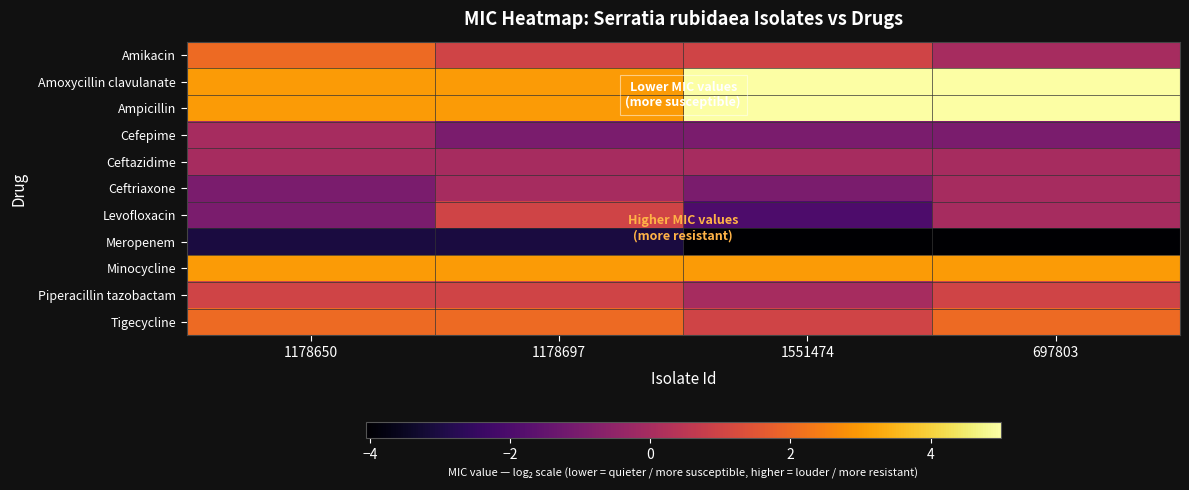

At which category does the chart reach its minimum across all series?

1551474